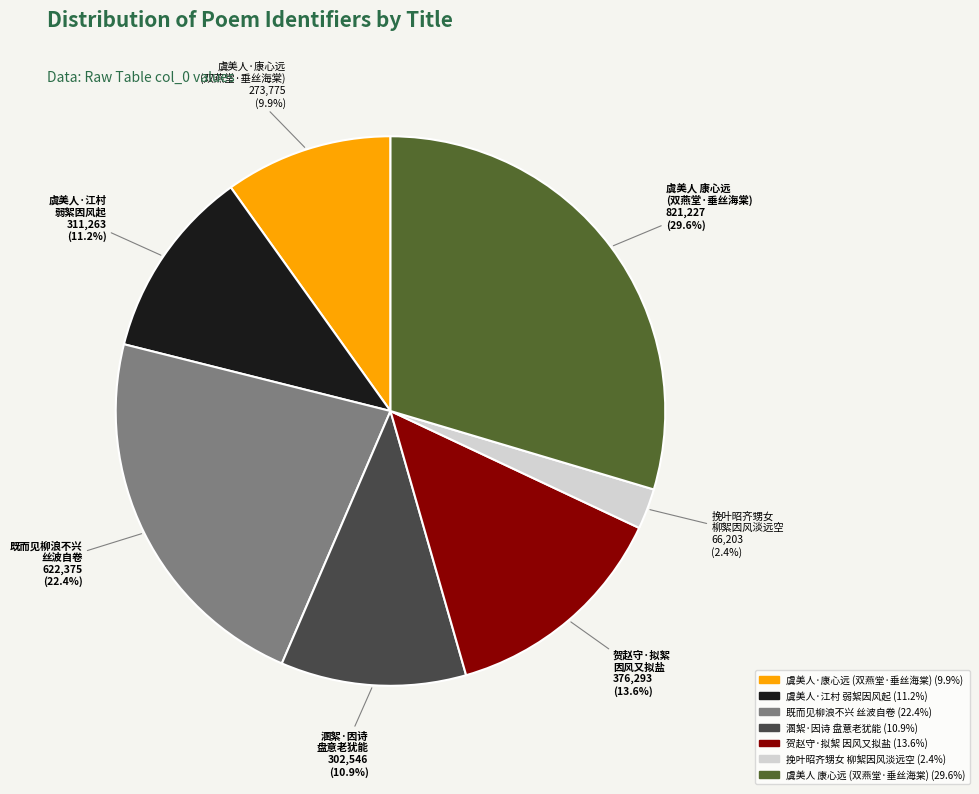

Is there any slice that represents more than half of the pie?

No